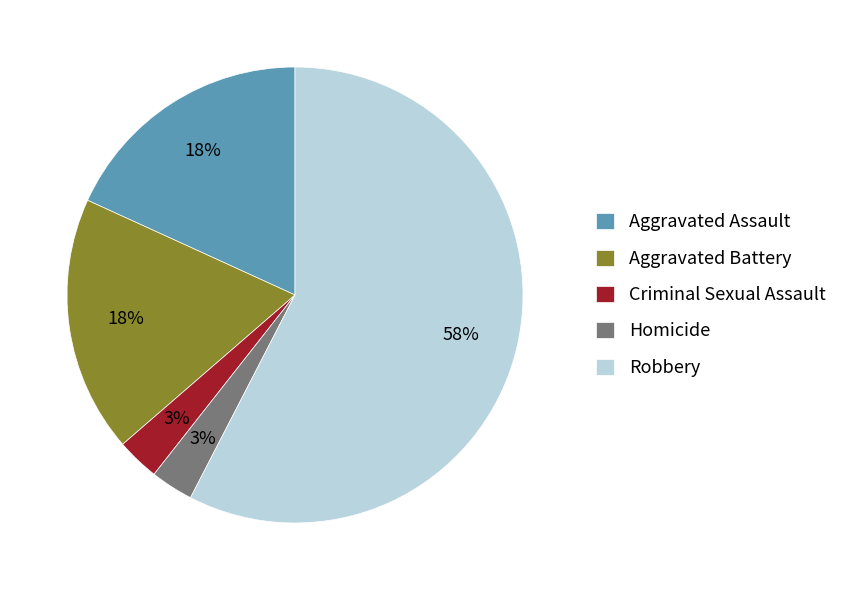

To the nearest percent, what portion does Aggravated Battery represent?

18%